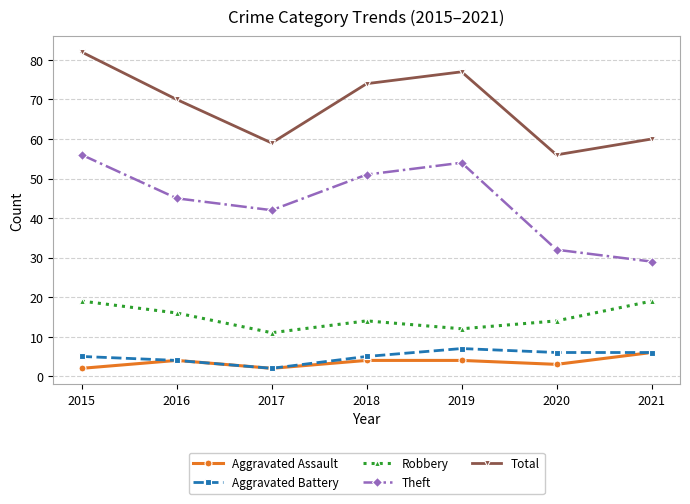

True or false: Theft and Total intersect in this chart.

False